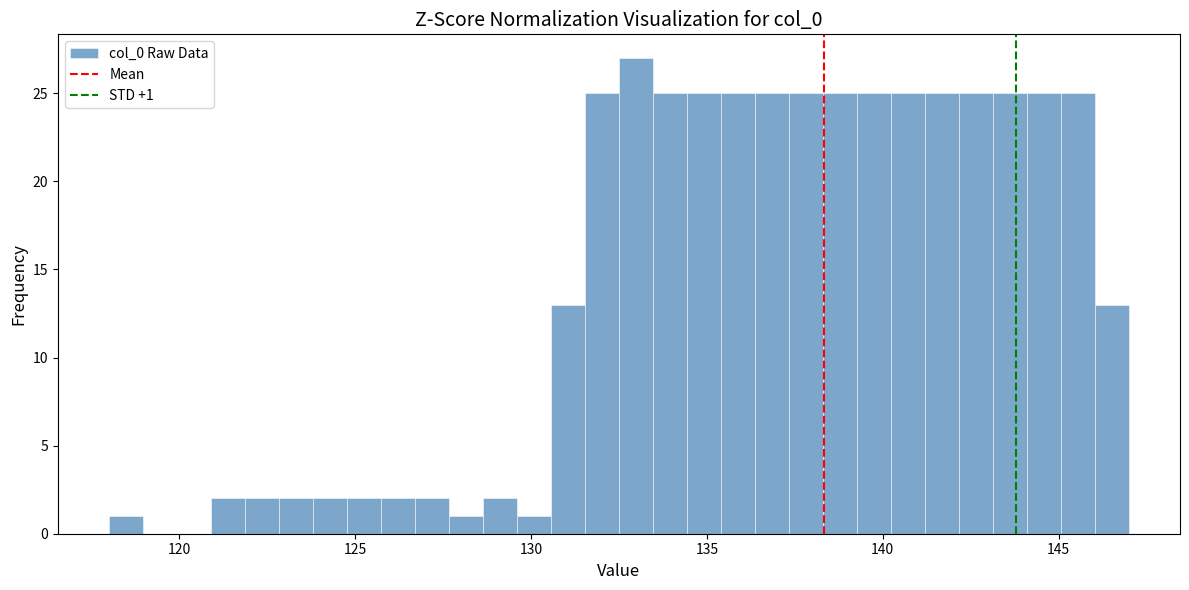

Read against the x-axis, roughly where is the centre of the tallest bar?

133.0